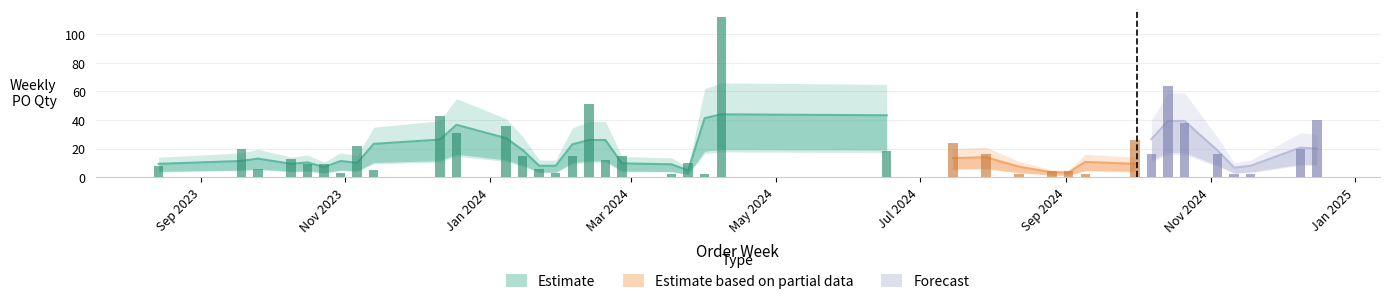

Reading left to right, extract all data points from this chart.

2023-08-14=8	2023-09-18=20	2023-09-25=6	2023-10-09=13	2023-10-16=9	2023-10-23=9	2023-10-30=3	2023-11-06=22	2023-11-13=5	2023-12-11=43	2023-12-18=31	2024-01-08=36	2024-01-15=15	2024-01-22=6	2024-01-29=3	2024-02-05=15	2024-02-12=51	2024-02-19=12	2024-02-26=15	2024-03-18=2	2024-03-25=10	2024-04-01=2	2024-04-08=112	2024-06-17=18	2024-07-15=24	2024-07-29=16	2024-08-12=2	2024-08-26=4	2024-09-02=4	2024-09-09=2	2024-09-30=26	2024-10-07=16	2024-10-14=64	2024-10-21=38	2024-11-04=16	2024-11-11=2	2024-11-18=2	2024-12-09=20	2024-12-16=40